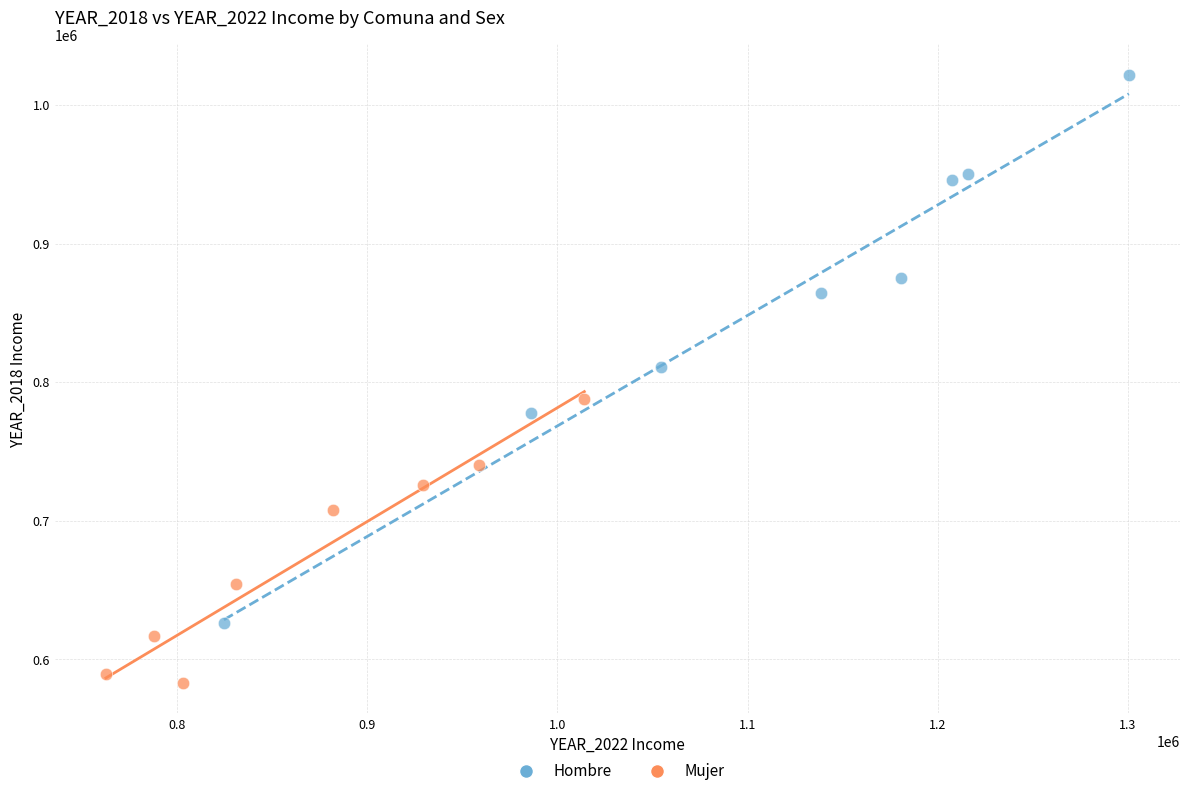

Which series has the widest spread of Y values?

Hombre